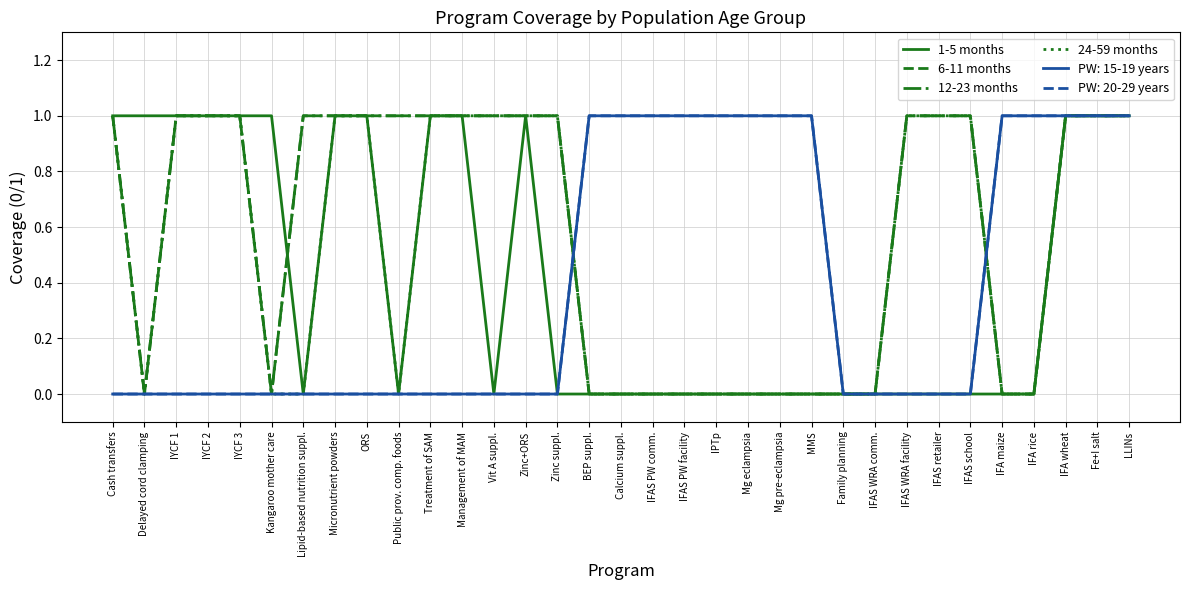

True or false: 12-23 months has more than 1 points higher than both neighbors.

False